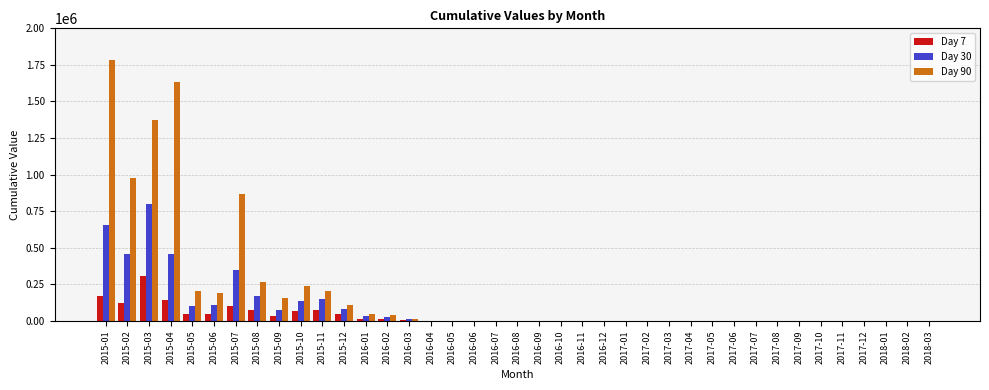

At which category is the sum across all series the highest?

2015-01